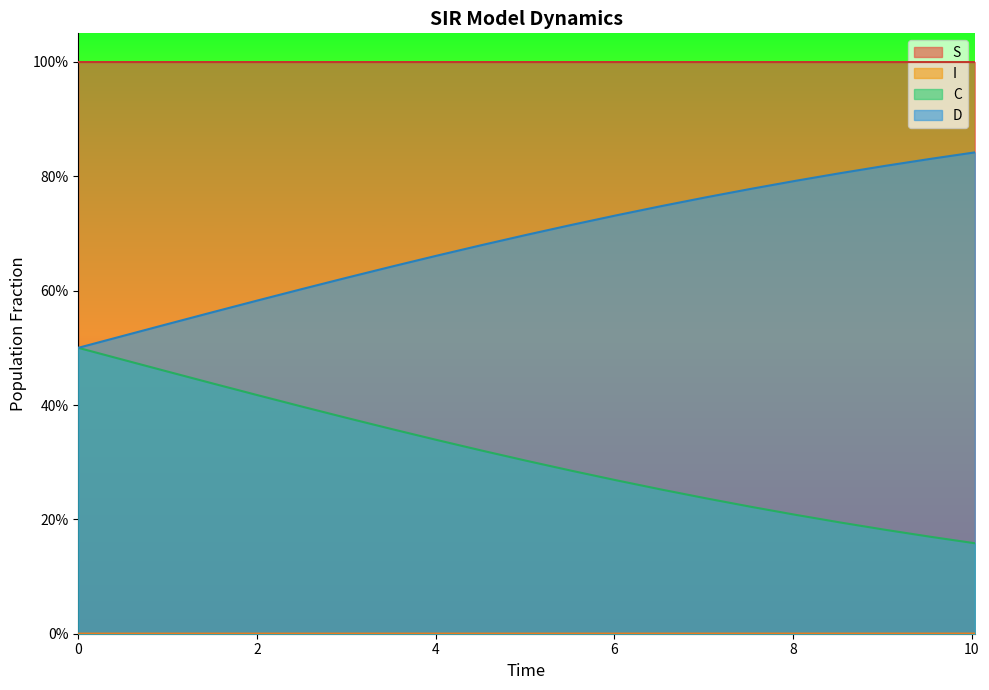

Which series has the largest total across all categories?

S